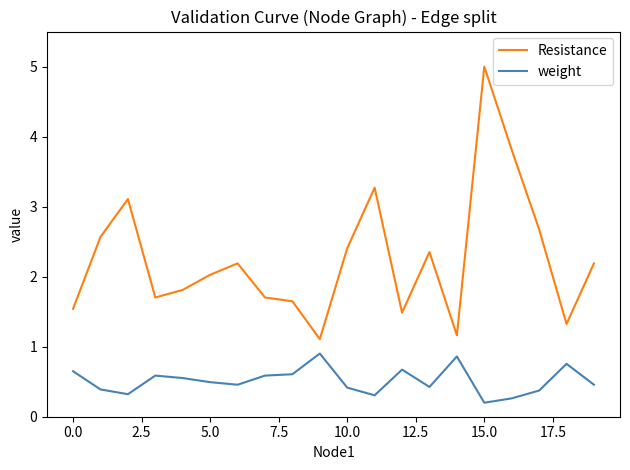

Rank the series by their maximum value, from lowest to highest.

weight, Resistance